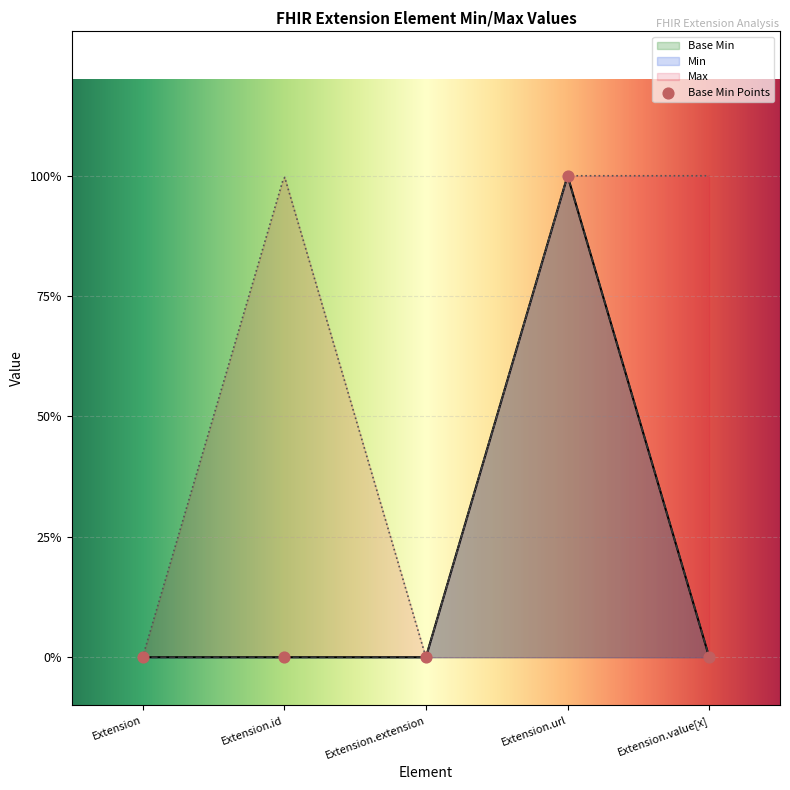

What is the change in value from Extension.url to Extension.value[x]?

-1